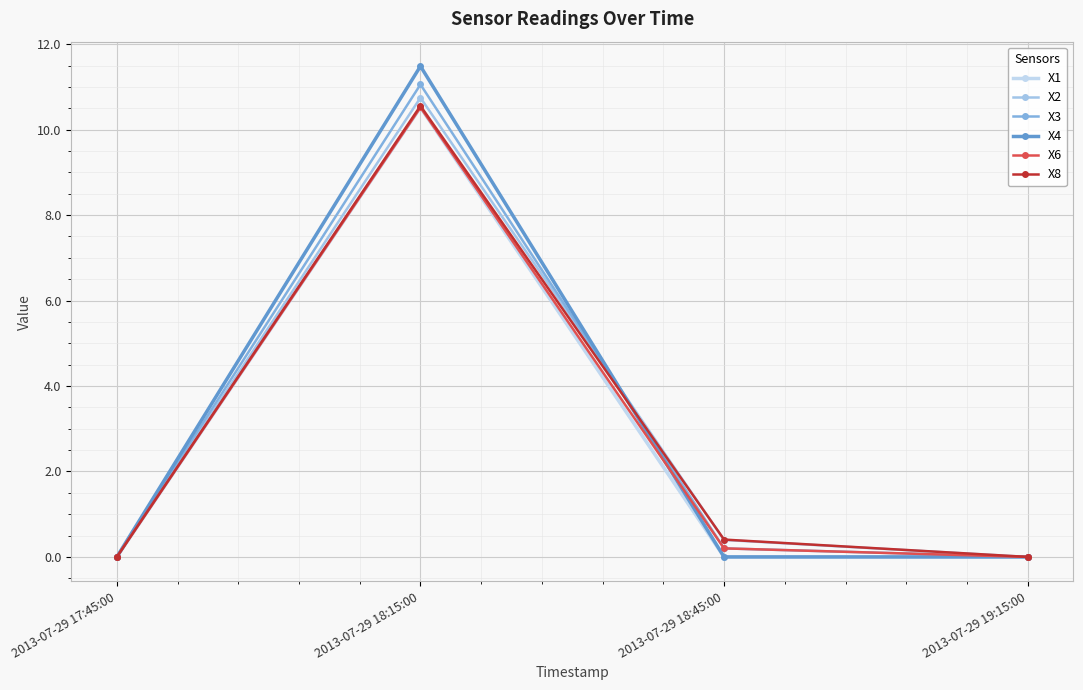

True or false: X4 and X1 intersect in this chart.

False